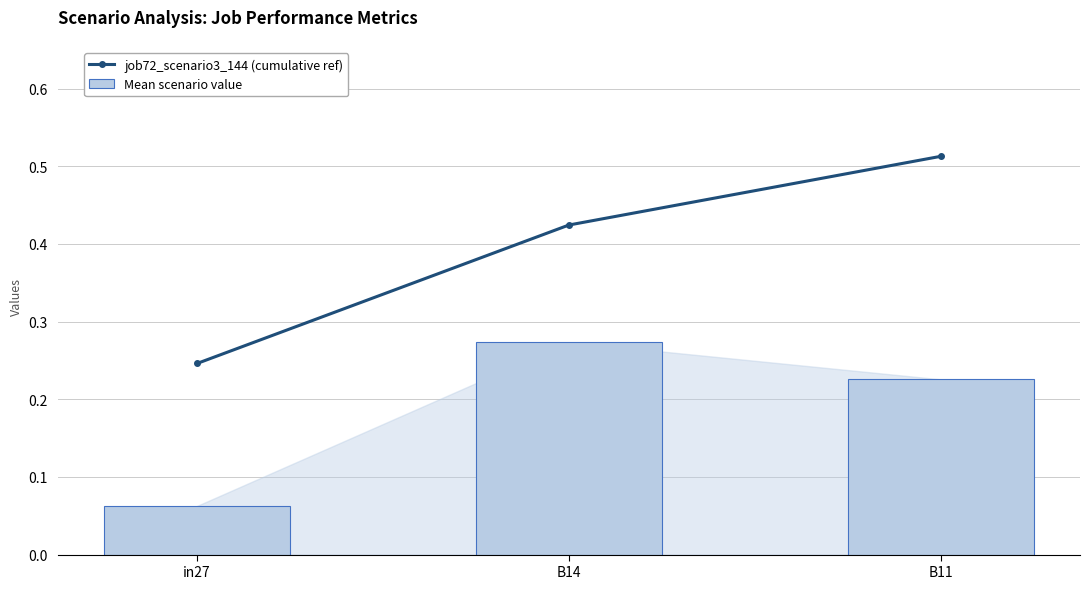

Reading right to left, list all the values displayed in this chart.

job72_scenario3_144 (cumulative ref): B11=0.5	B14=0.4	in27=0.2
Mean scenario value: B11=0.2	B14=0.3	in27=0.1